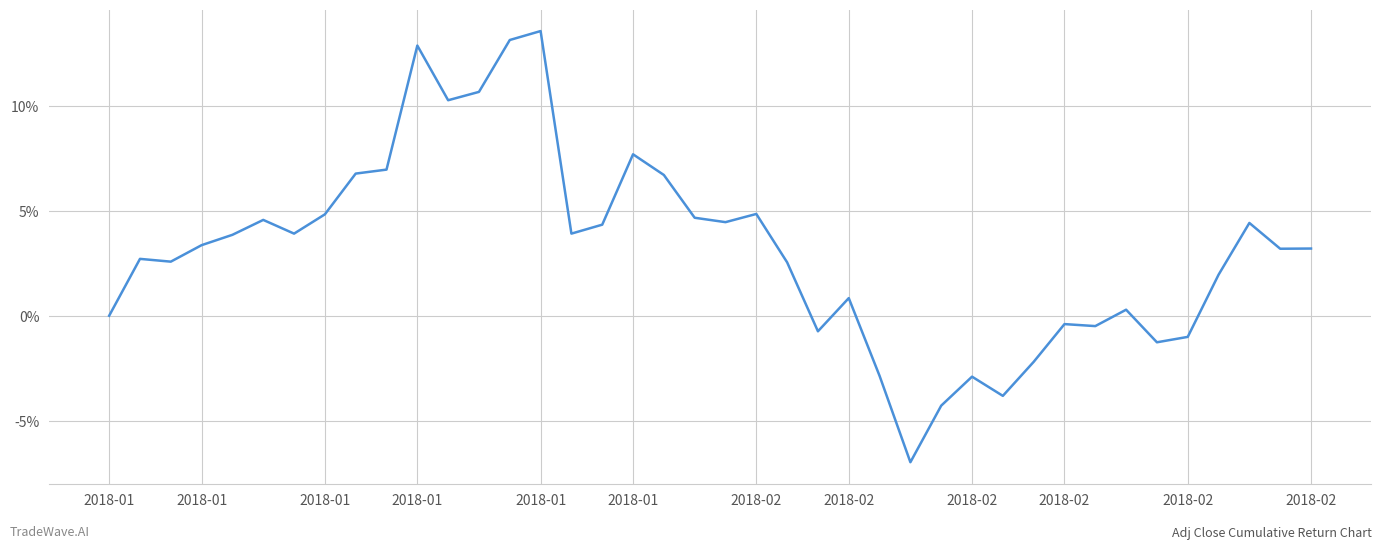

Does the chart have visible grid lines?

Yes